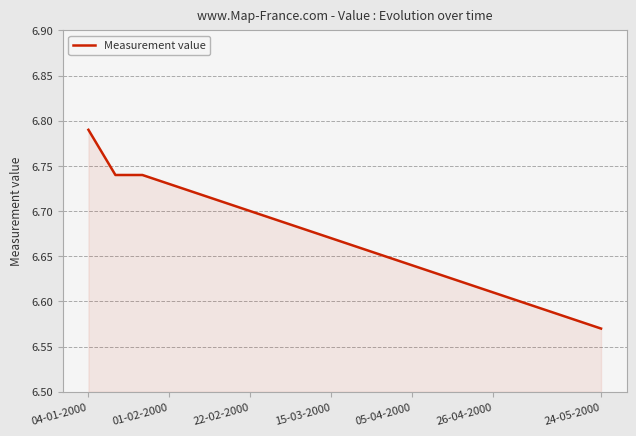

The value at 05-04-2000 is 3.1. True or false?

False